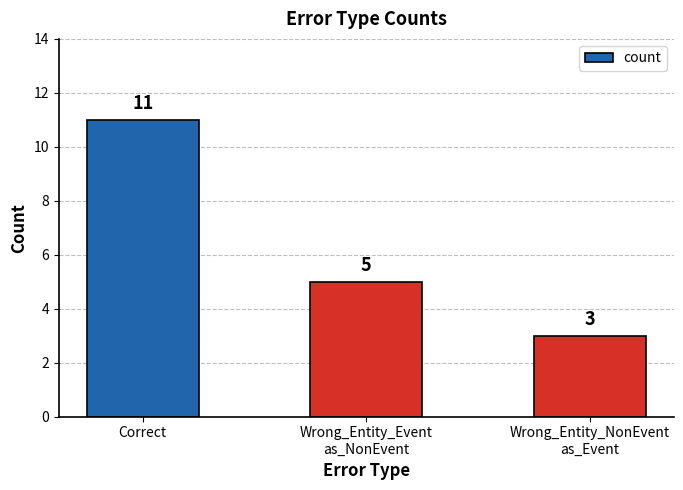

Rank the categories by value from highest to lowest.

Correct, Wrong_Entity_Event
as_NonEvent, Wrong_Entity_NonEvent
as_Event